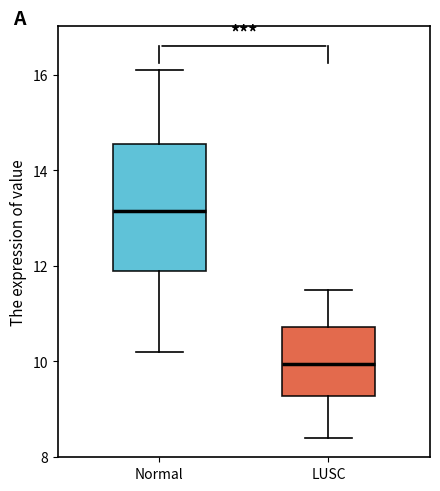

Which box's median line is the lowest?

LUSC